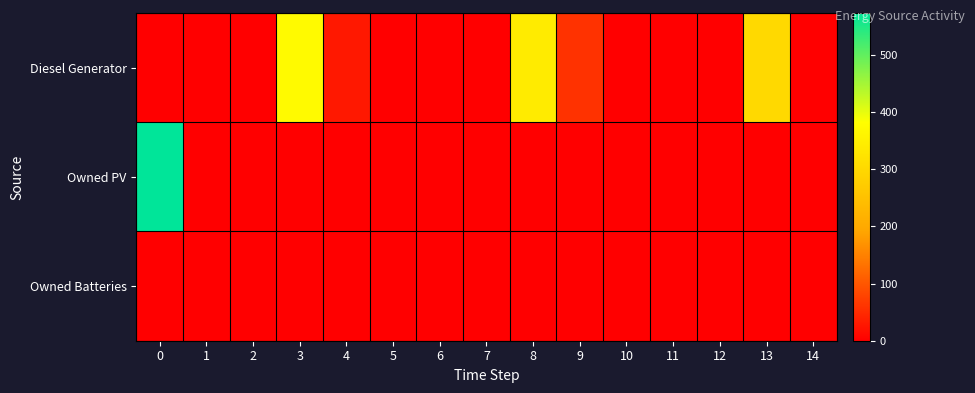

Reading left to right, transcribe all the data shown in this chart.

Diesel Generator: 0=0	1=0	2=0	3=372	4=28	5=0	6=0	7=0	8=341	9=59	10=0	11=0	12=0	13=302	14=0
Owned PV: 0=573	1=0	2=0	3=0	4=0	5=0	6=0	7=0	8=0	9=0	10=0	11=0	12=0	13=0	14=0
Owned Batteries: 0=0	1=0	2=0	3=0	4=0	5=0	6=0	7=0	8=0	9=0	10=0	11=0	12=0	13=0	14=0